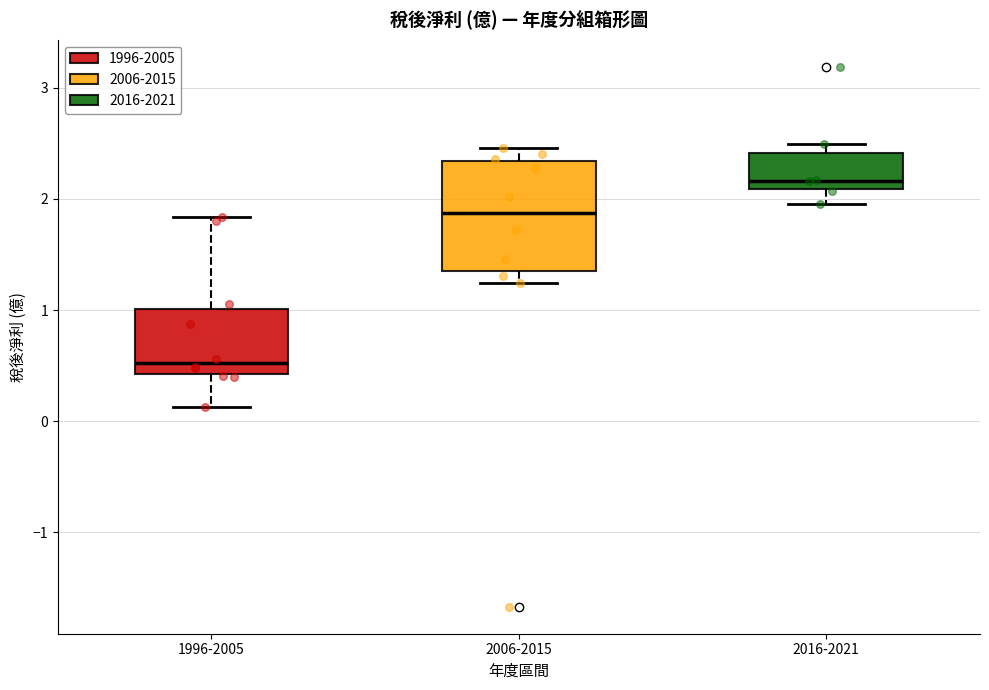

Comparing the boxes themselves (not the whiskers), which one is the tallest?

2006-2015